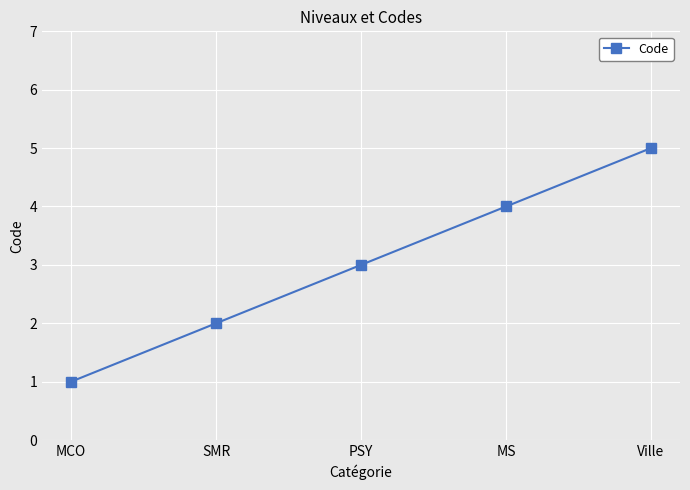

Read the value at MS.

4